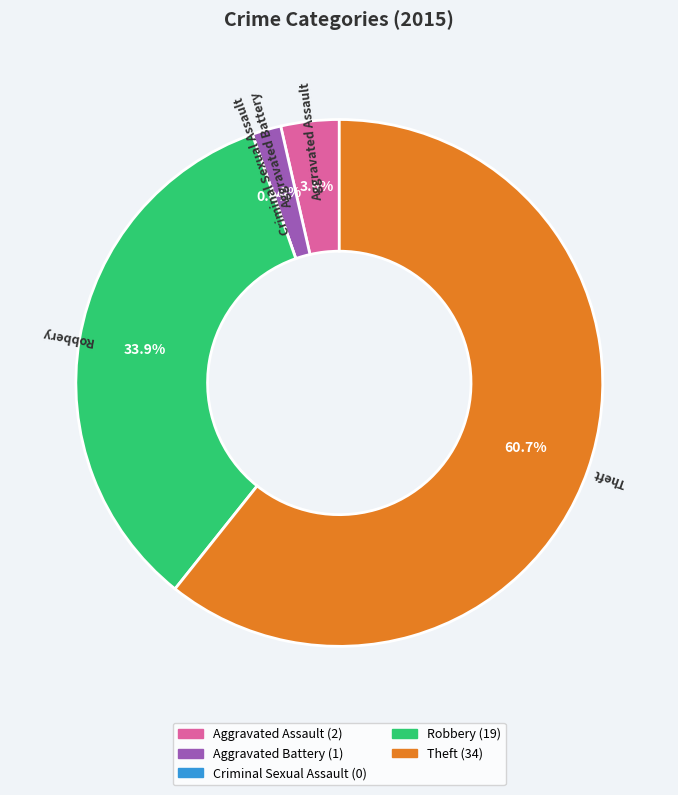

What is the change in value from Aggravated Assault to Aggravated Battery?

-1